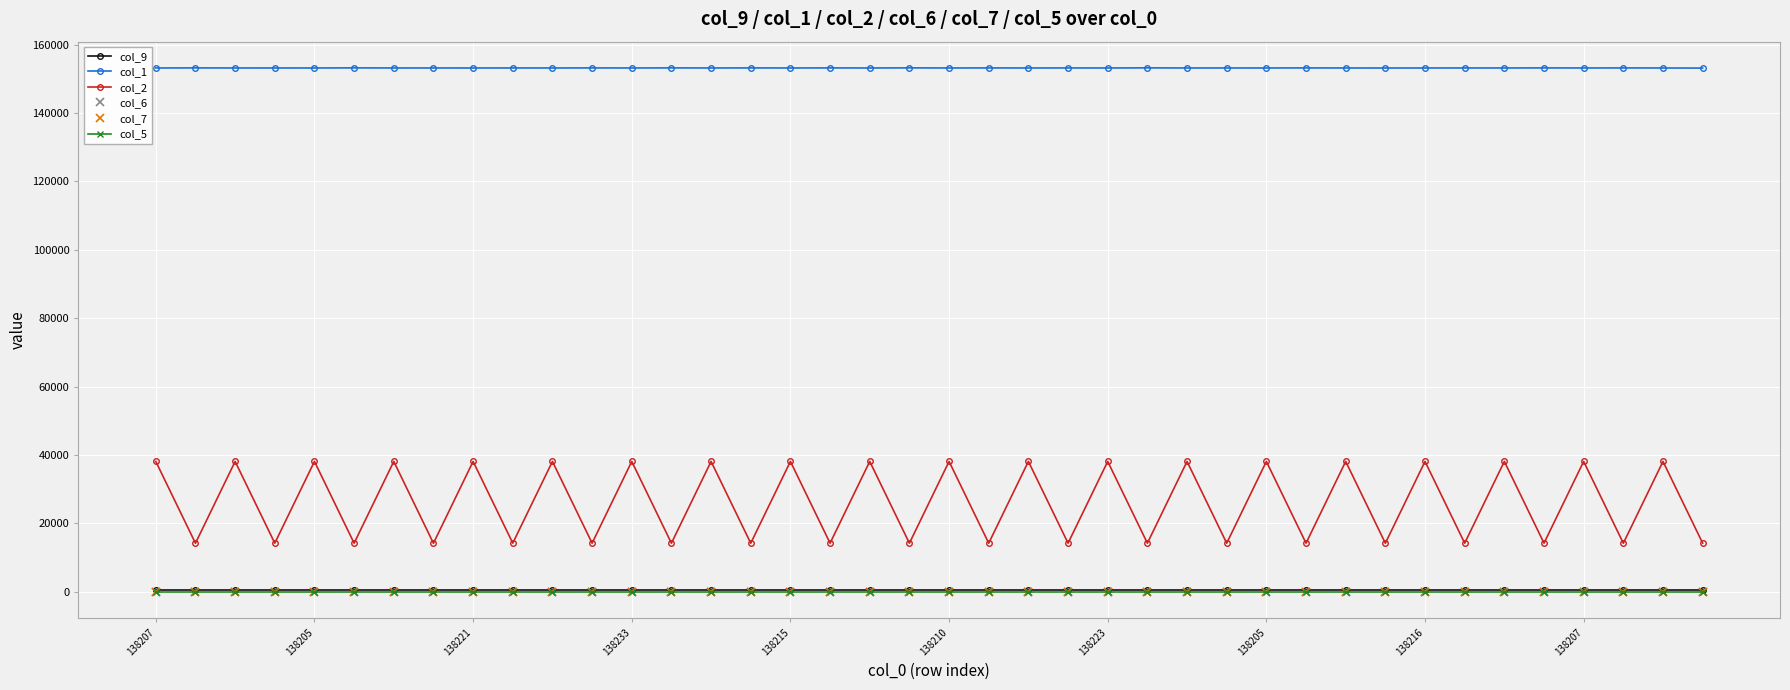

At how many categories does at least one series exceed 83761?

40